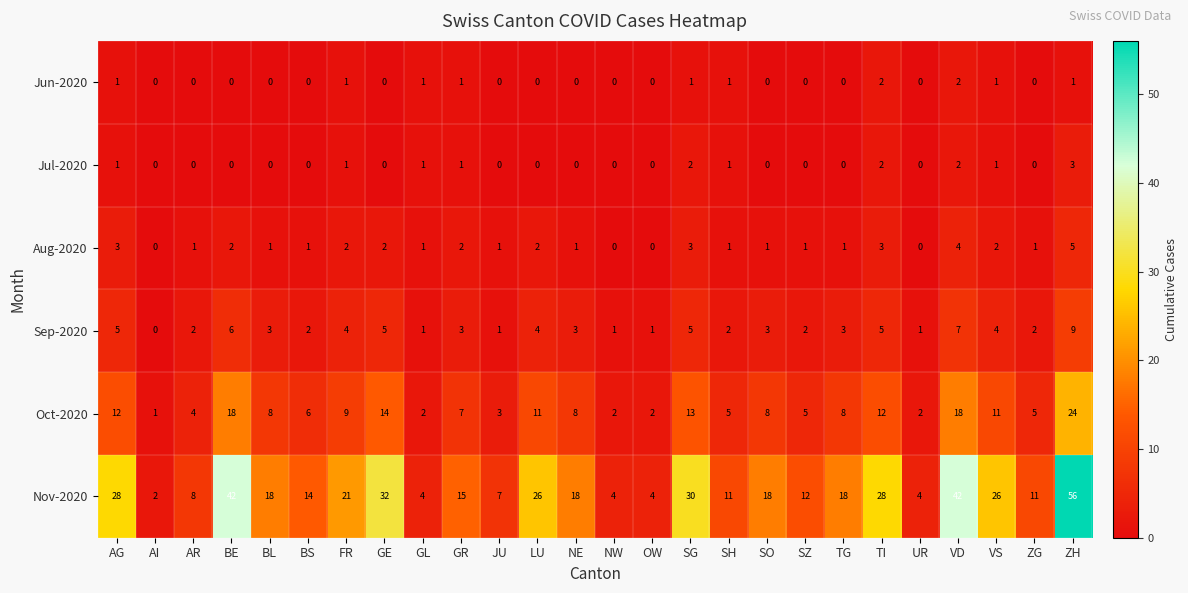

What is the sum of the Sep-2020 values at AG and GE?

10